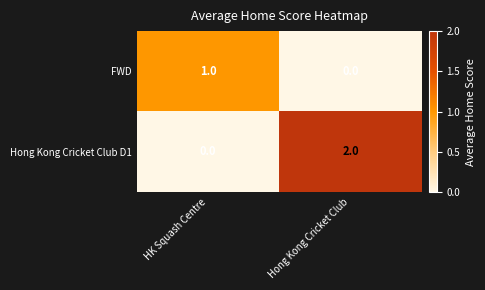

The value of Hong Kong Cricket Club D1 at Hong Kong Cricket Club is 1. True or false?

False